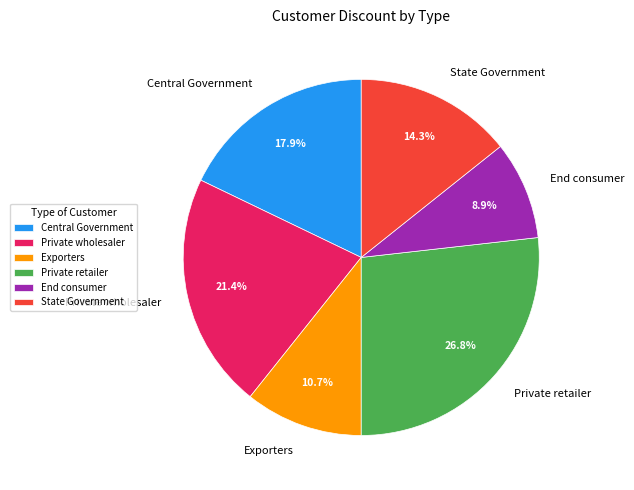

How many segments does this pie chart have?

6